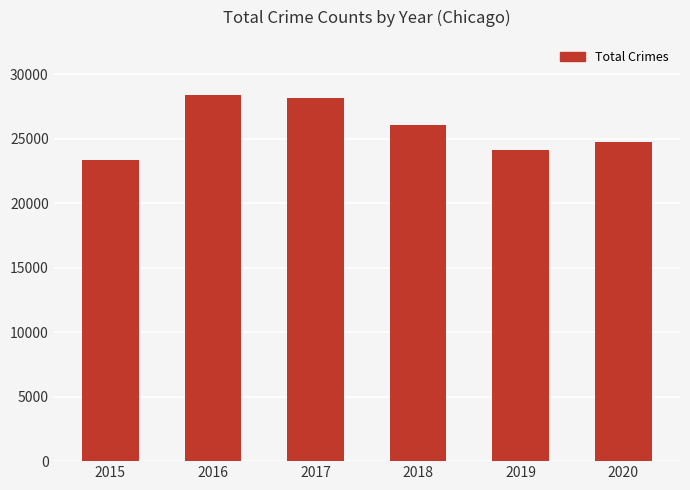

What is the greatest value displayed?

28415